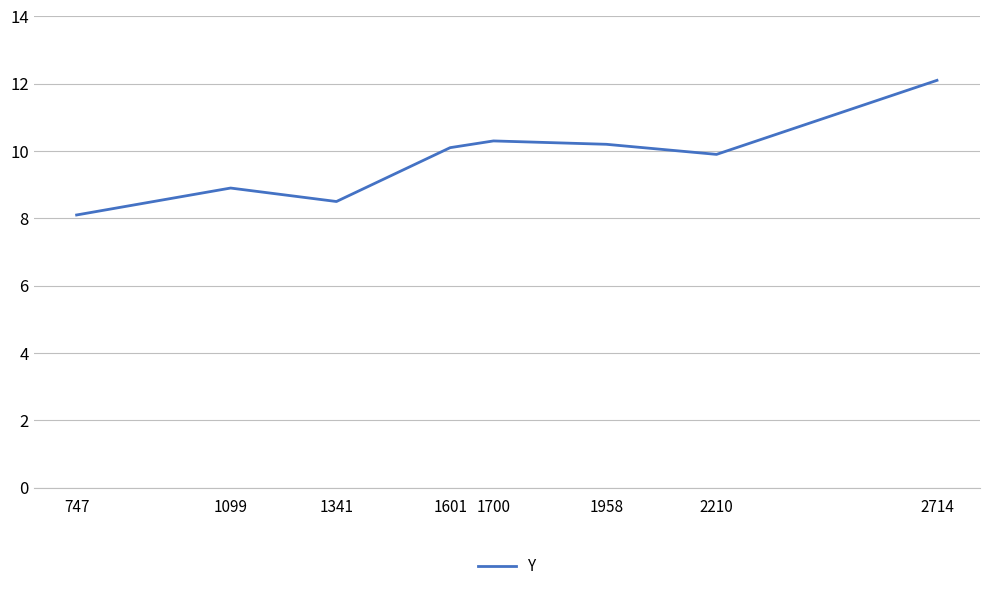

The value at 1341 is 8.5. True or false?

True